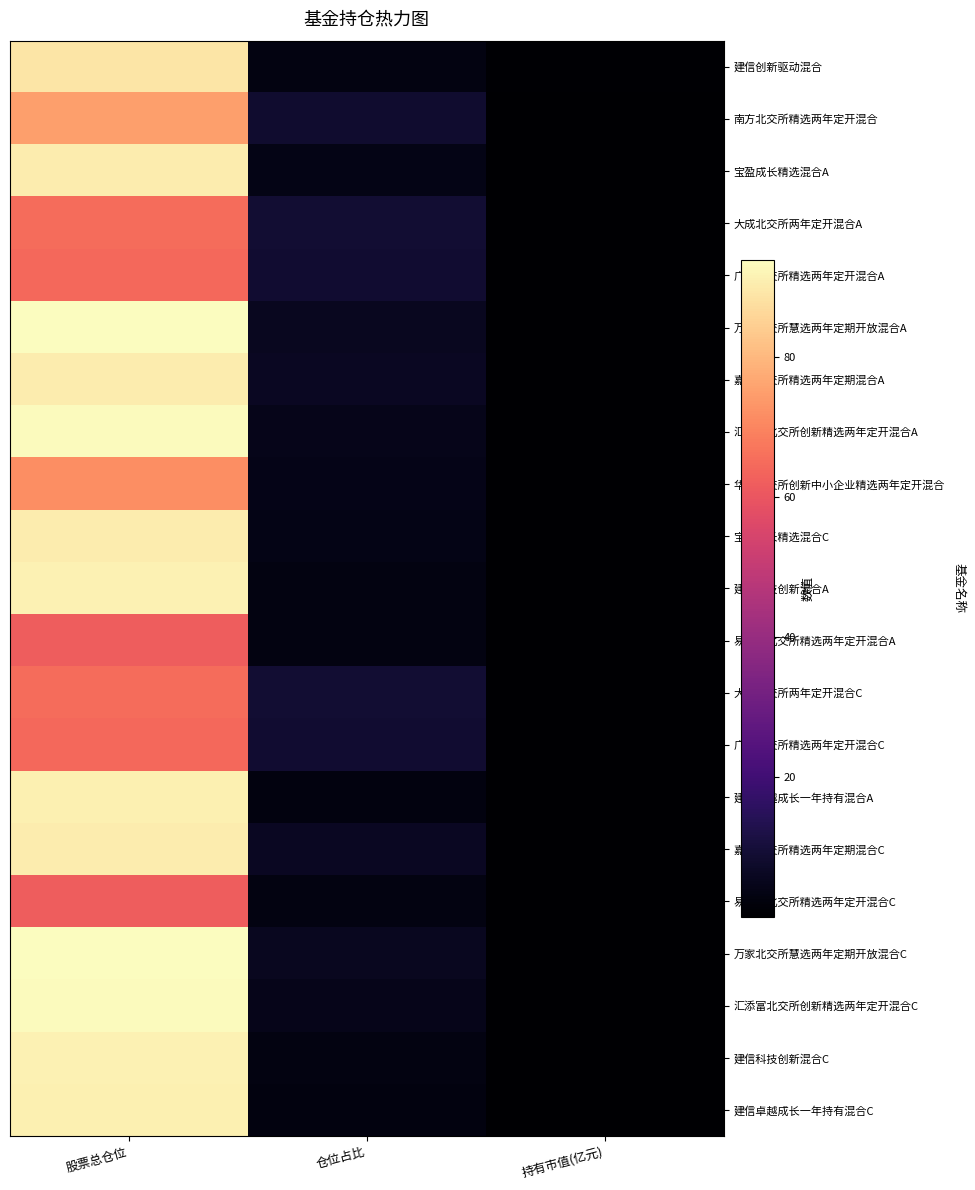

What is the total value across all series at 持有市值(亿元)?

3.2